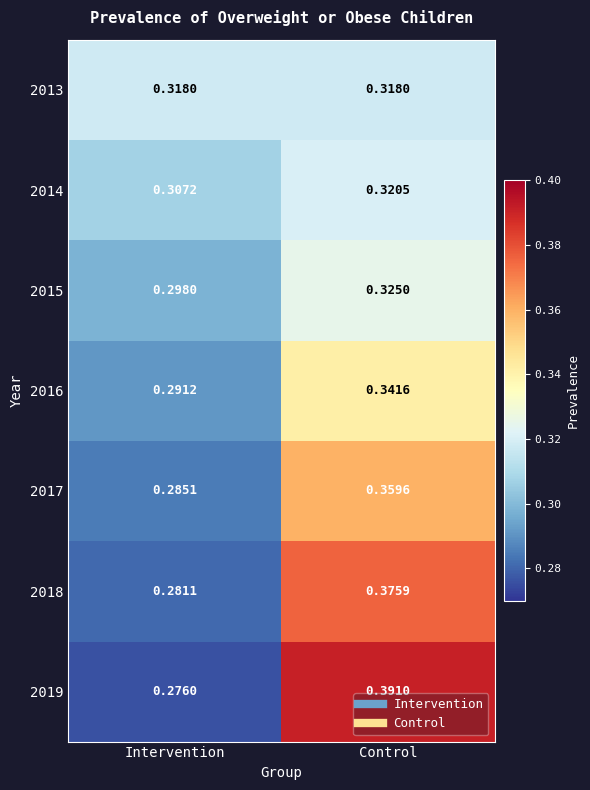

At which label does 2015 reach its peak?

Control